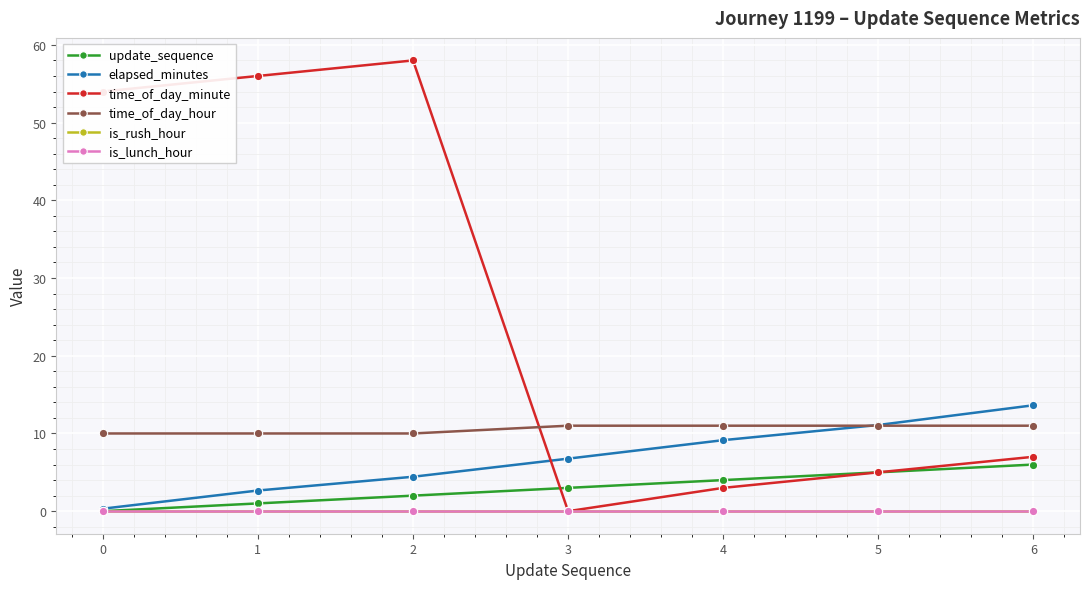

Reading left to right, extract all data points from this chart.

update_sequence: 0=0.0	1=1.0	2=2.0	3=3.0	4=4.0	5=5.0	6=6.0
elapsed_minutes: 0=0.3	1=2.7	2=4.4	3=6.8	4=9.1	5=11.1	6=13.6
time_of_day_minute: 0=54.0	1=56.0	2=58.0	3=0.0	4=3.0	5=5.0	6=7.0
time_of_day_hour: 0=10.0	1=10.0	2=10.0	3=11.0	4=11.0	5=11.0	6=11.0
is_rush_hour: 0=0.0	1=0.0	2=0.0	3=0.0	4=0.0	5=0.0	6=0.0
is_lunch_hour: 0=0.0	1=0.0	2=0.0	3=0.0	4=0.0	5=0.0	6=0.0